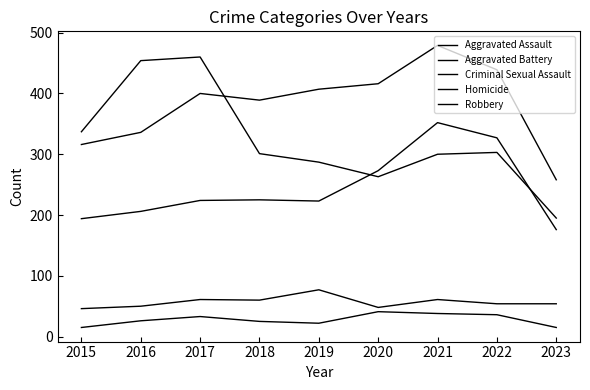

What is the lowest value of the Homicide series?

15